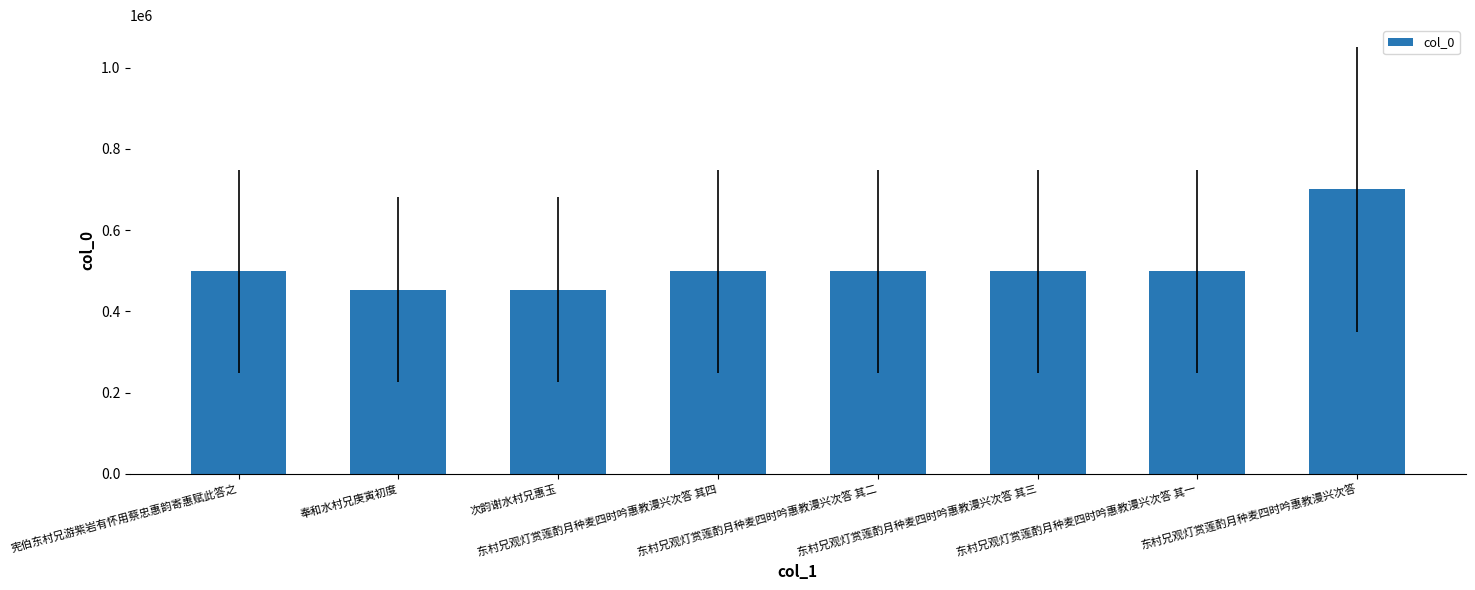

What is the minimum value shown in the chart?

453873